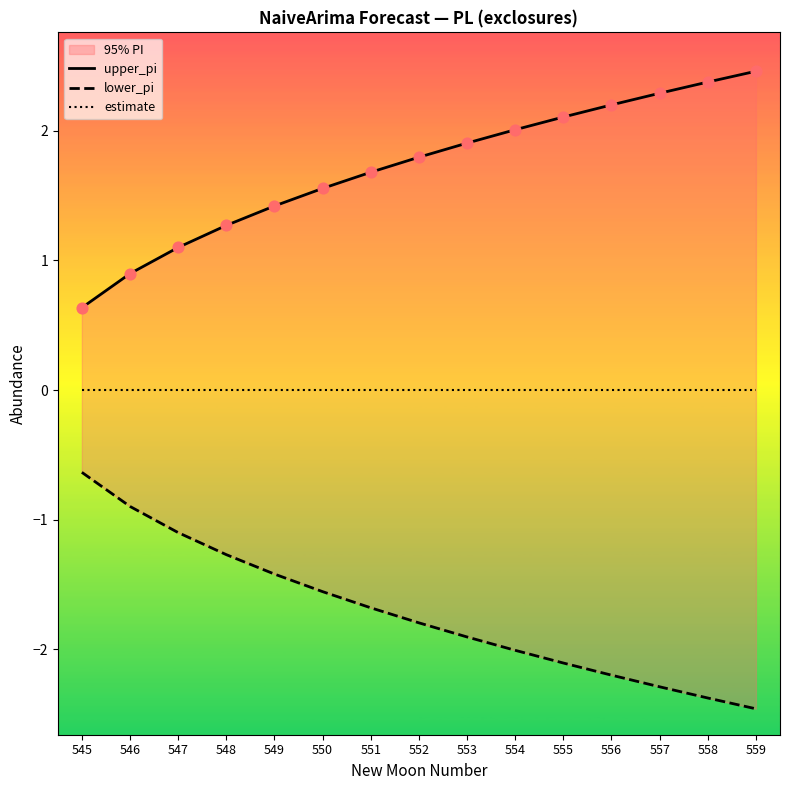

Which series has the widest spread of Y values?

upper_pi